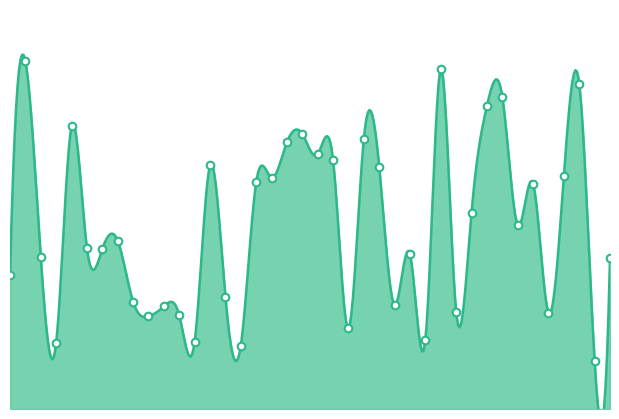

What is the change in value from Bhatnura Khurd-D to Hussainpura-M Pz?

+6.0